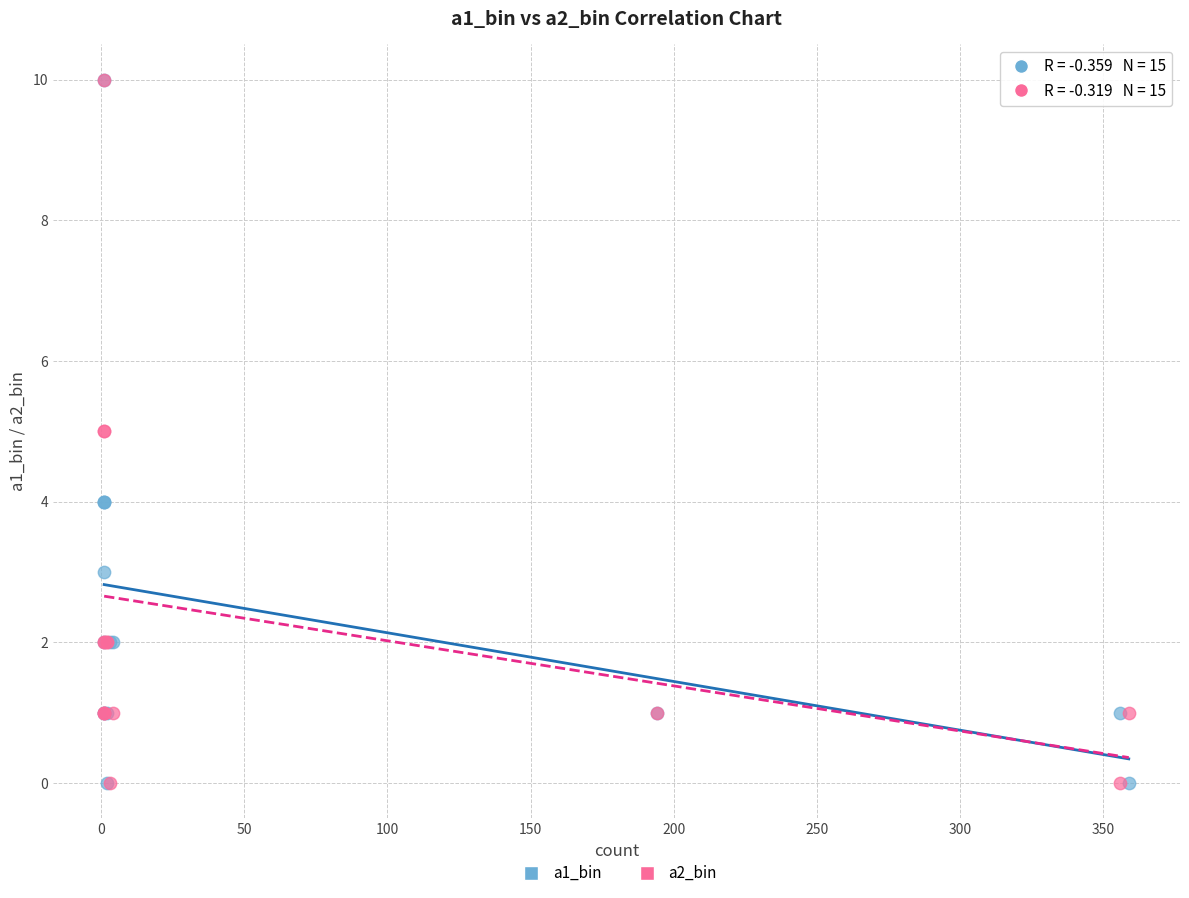

What are all the series names shown in the legend?

a1_bin, a2_bin